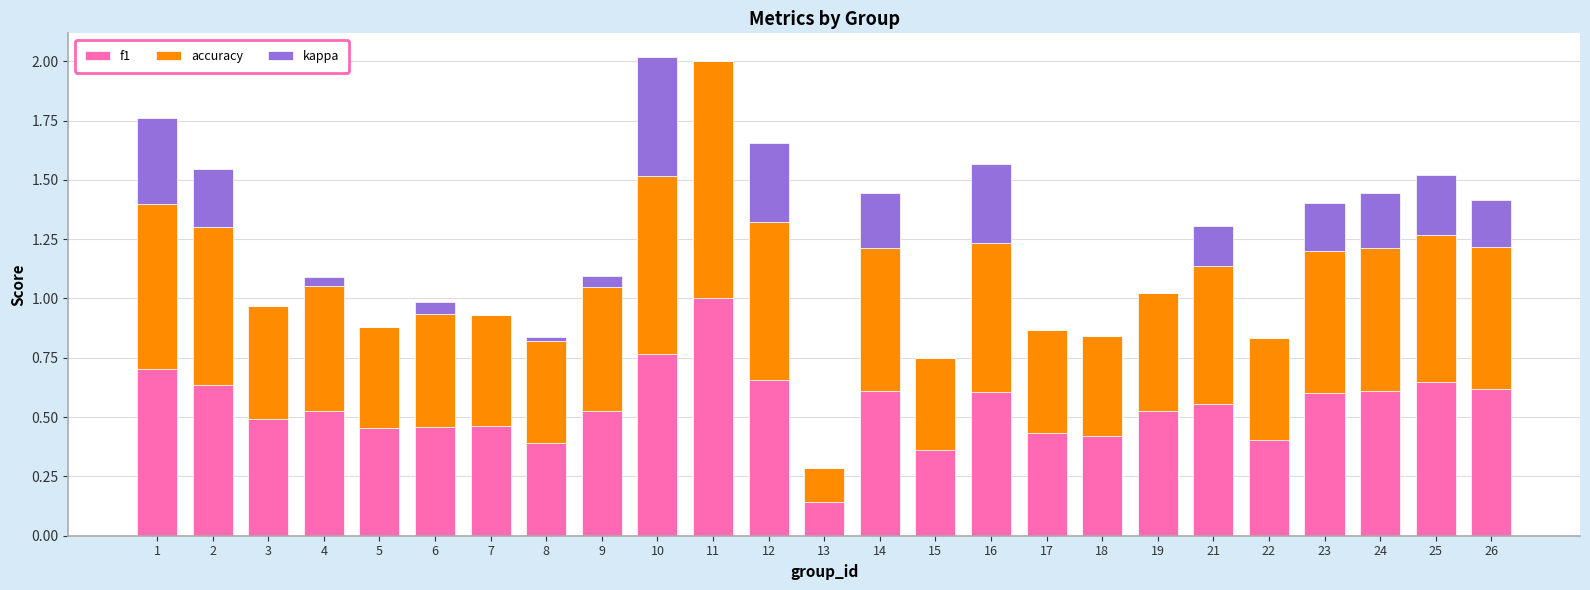

What is the maximum value for f1?

1.0